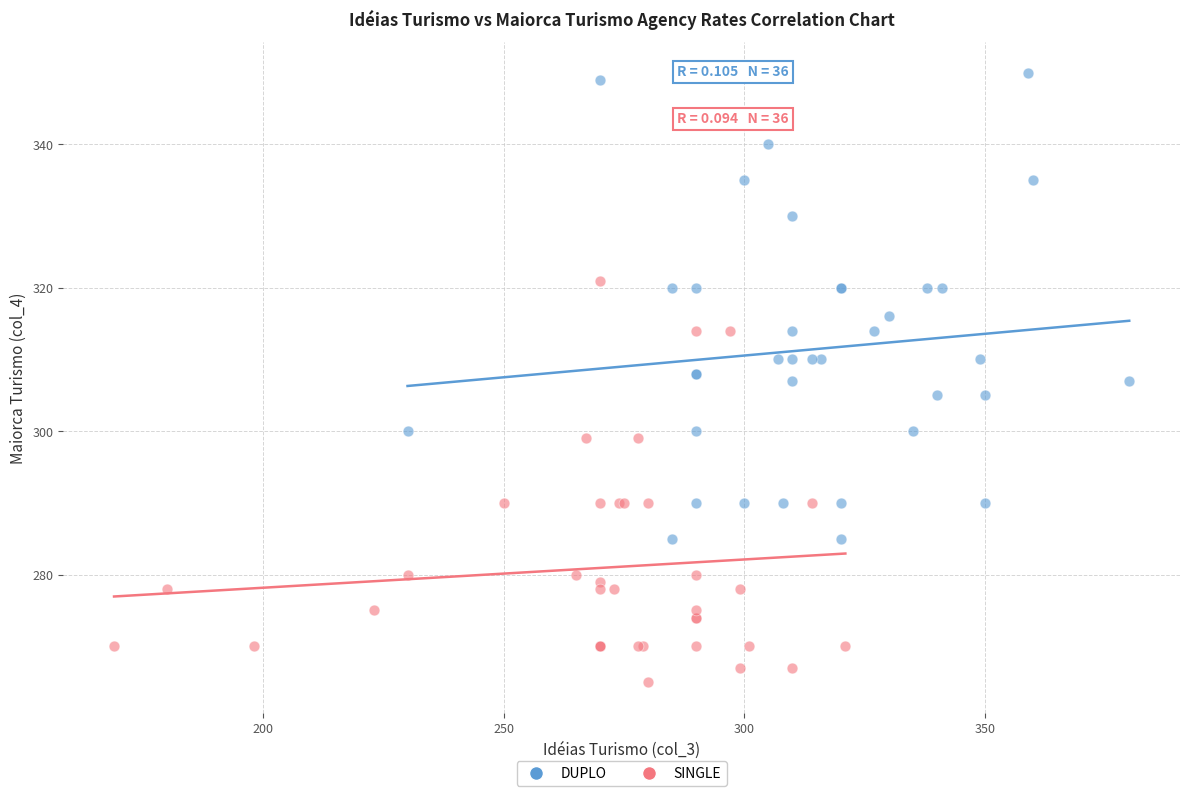

Which series reaches the maximum Y coordinate?

DUPLO